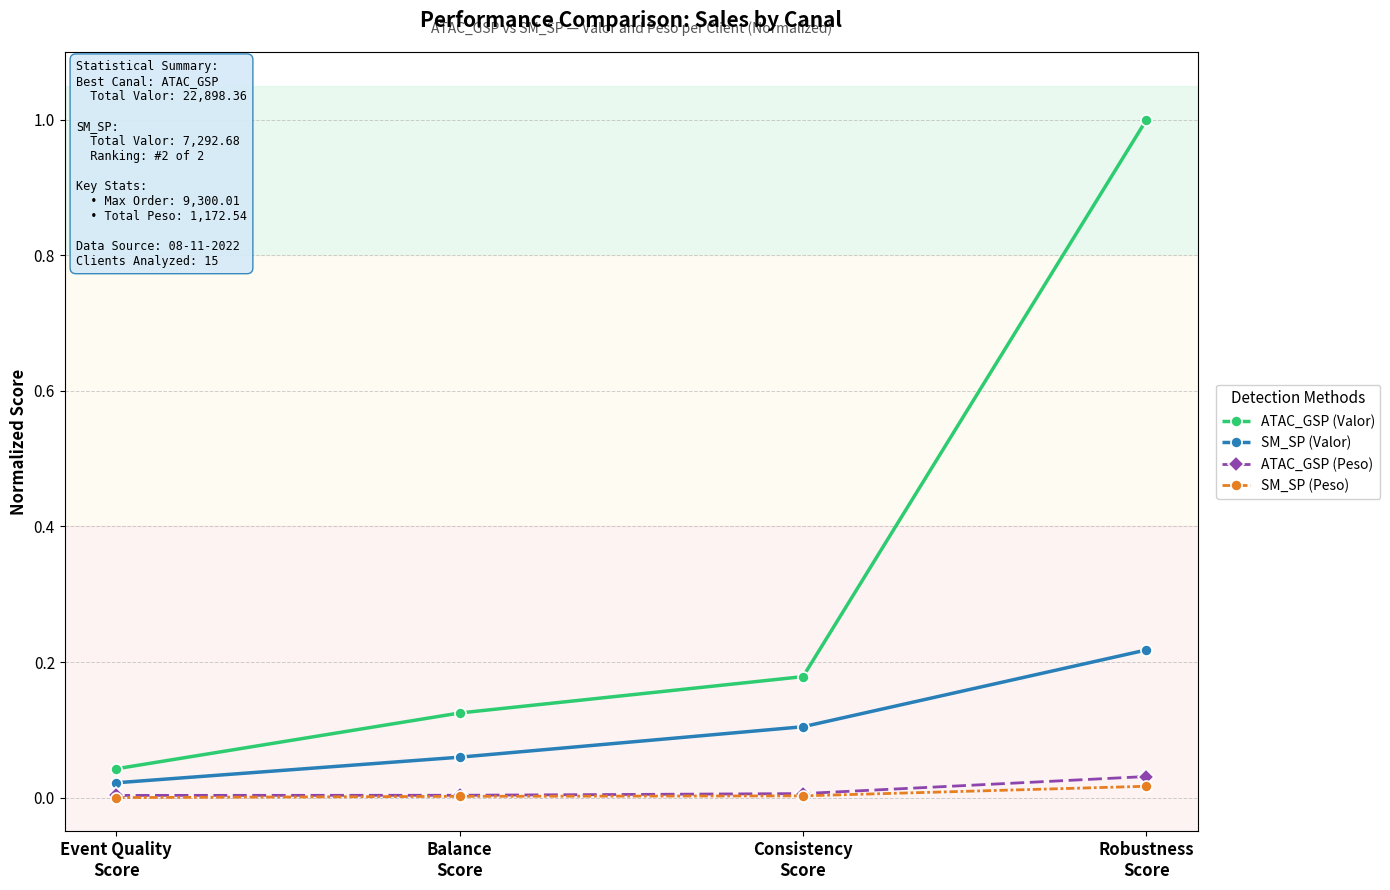

True or false: SM_SP (Valor) has more than 2 interior local peaks.

False